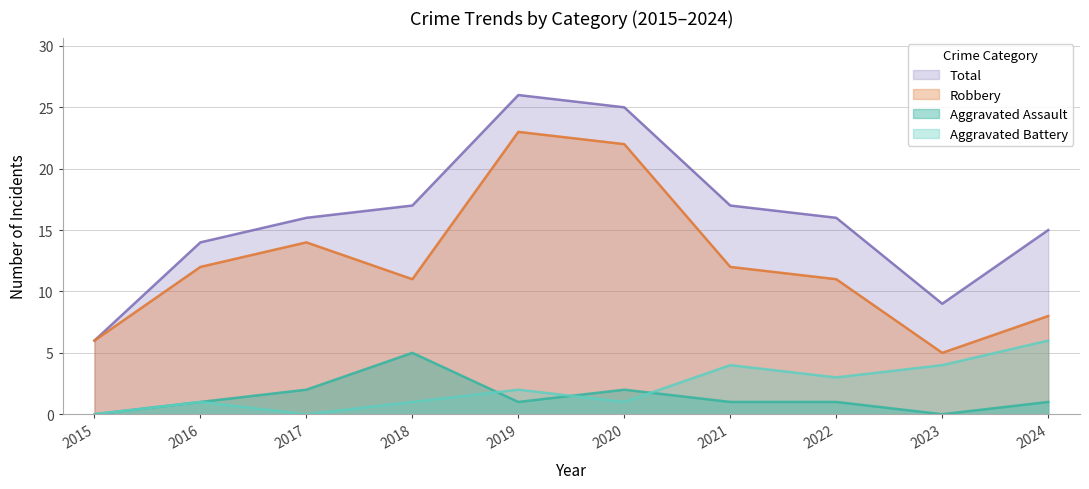

Is the value of Robbery at 2020 greater than the value of Aggravated Assault at 2019?

Yes